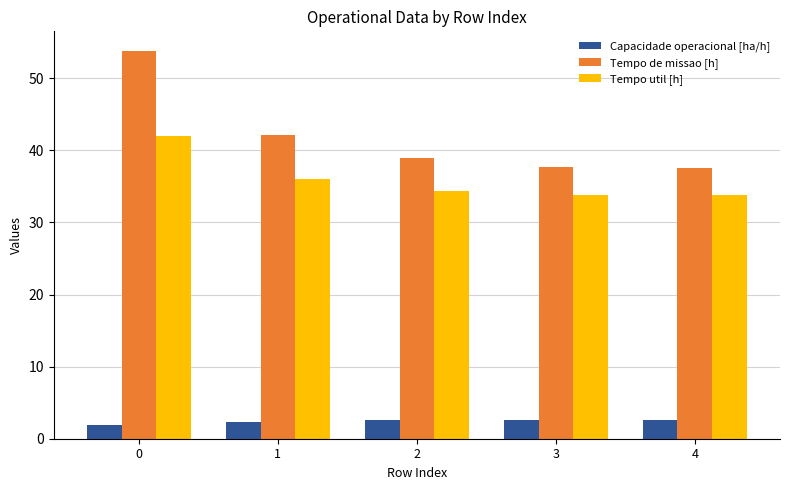

Is it true that Tempo util [h] equals 33.8 at 4?

True